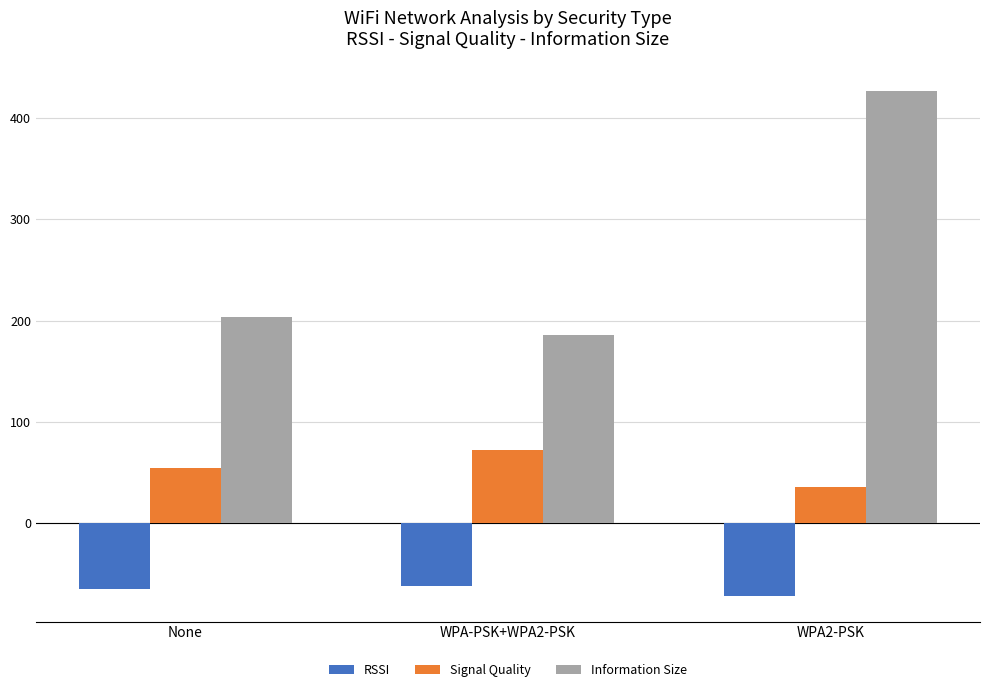

How many bars are there in each group?

3